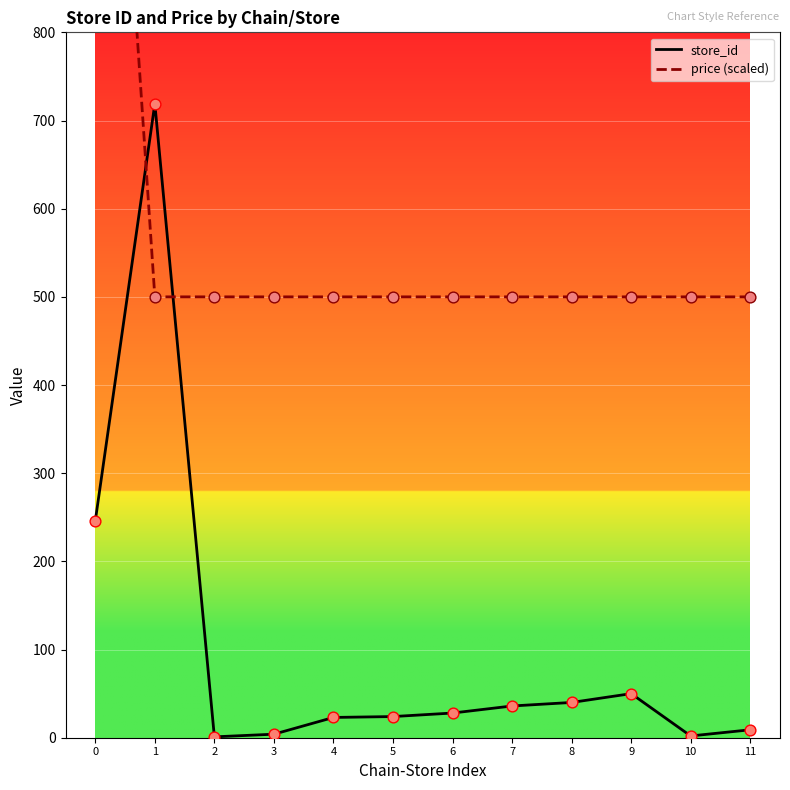

Is the value of price (scaled) at 10 greater than the value of store_id at 3?

Yes